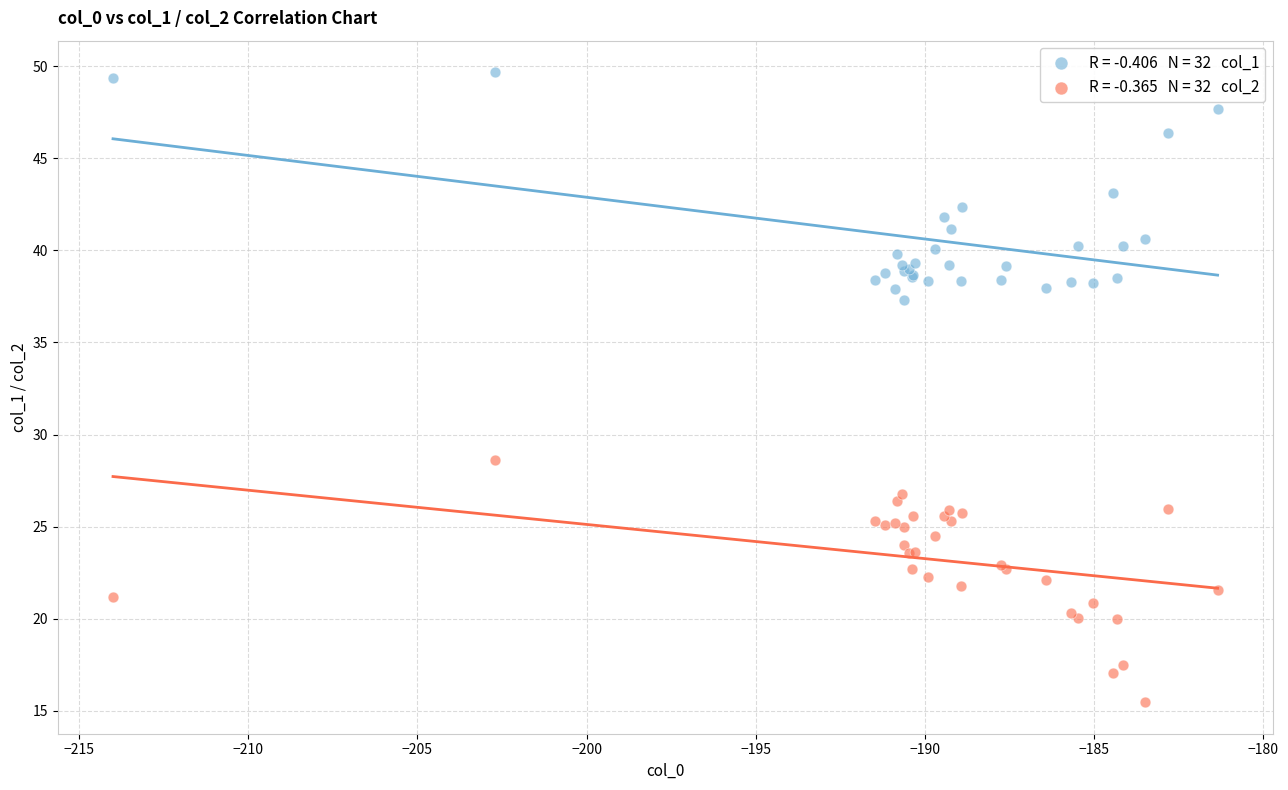

Across all series, what Y value is closest to 32?

28.6